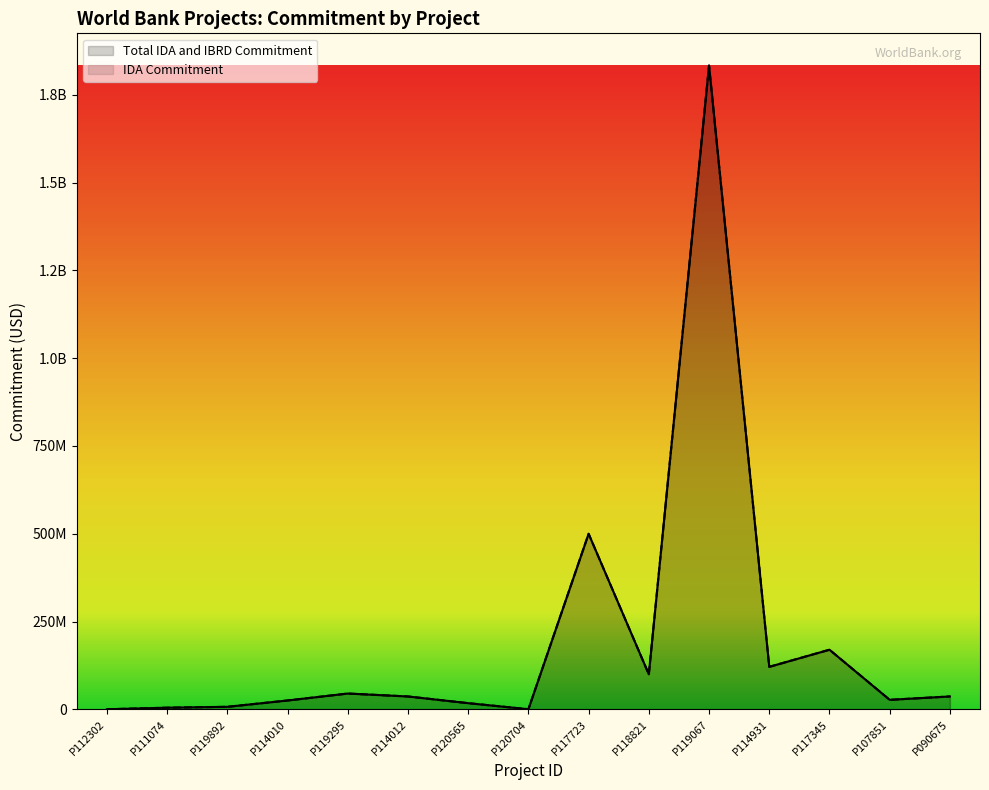

True or false: IDA Commitment and Total IDA and IBRD Commitment cross at least once.

False